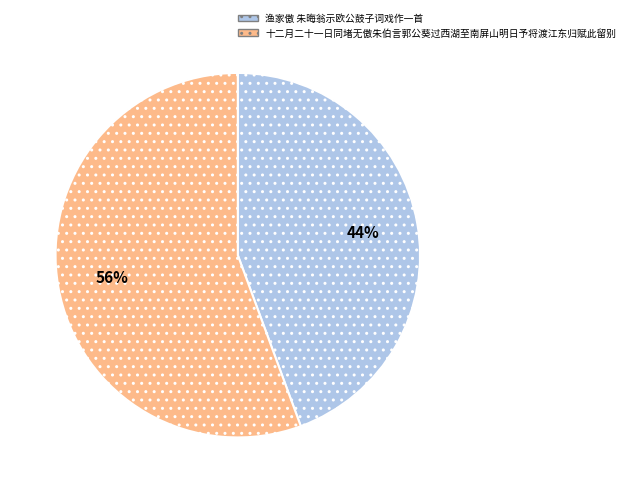

Do 十二月二十一日同堵无傲朱伯言郭公葵过西湖至南屏山明日予将渡江东归赋此留别 and 渔家傲 朱晦翁示欧公鼓子词戏作一首 together represent more than half of the pie?

Yes